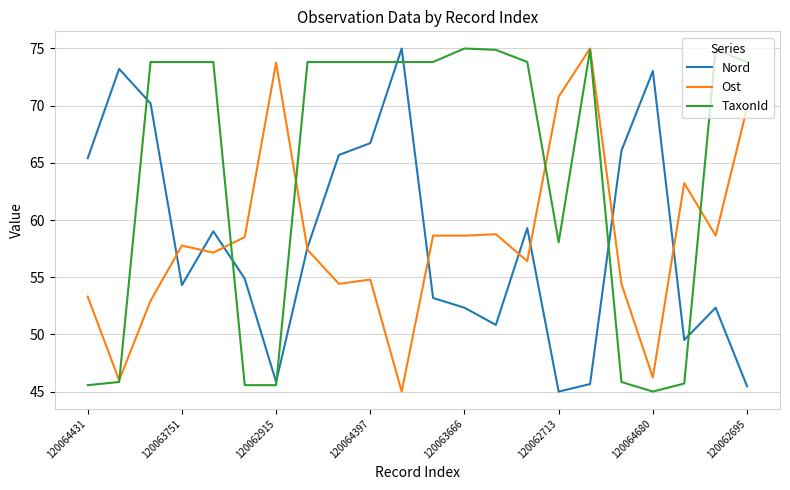

What is the minimum value shown in the chart?

45.0